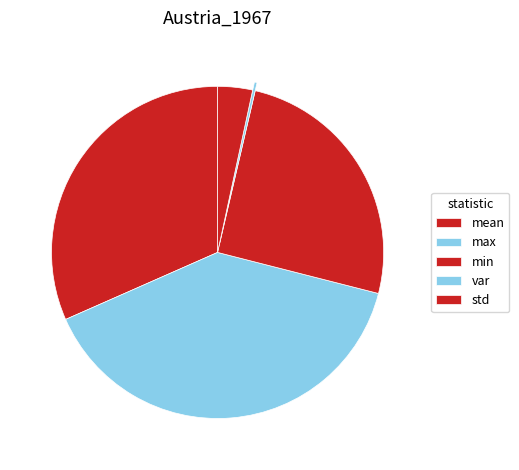

What percentage do min and mean together represent?

56.9%